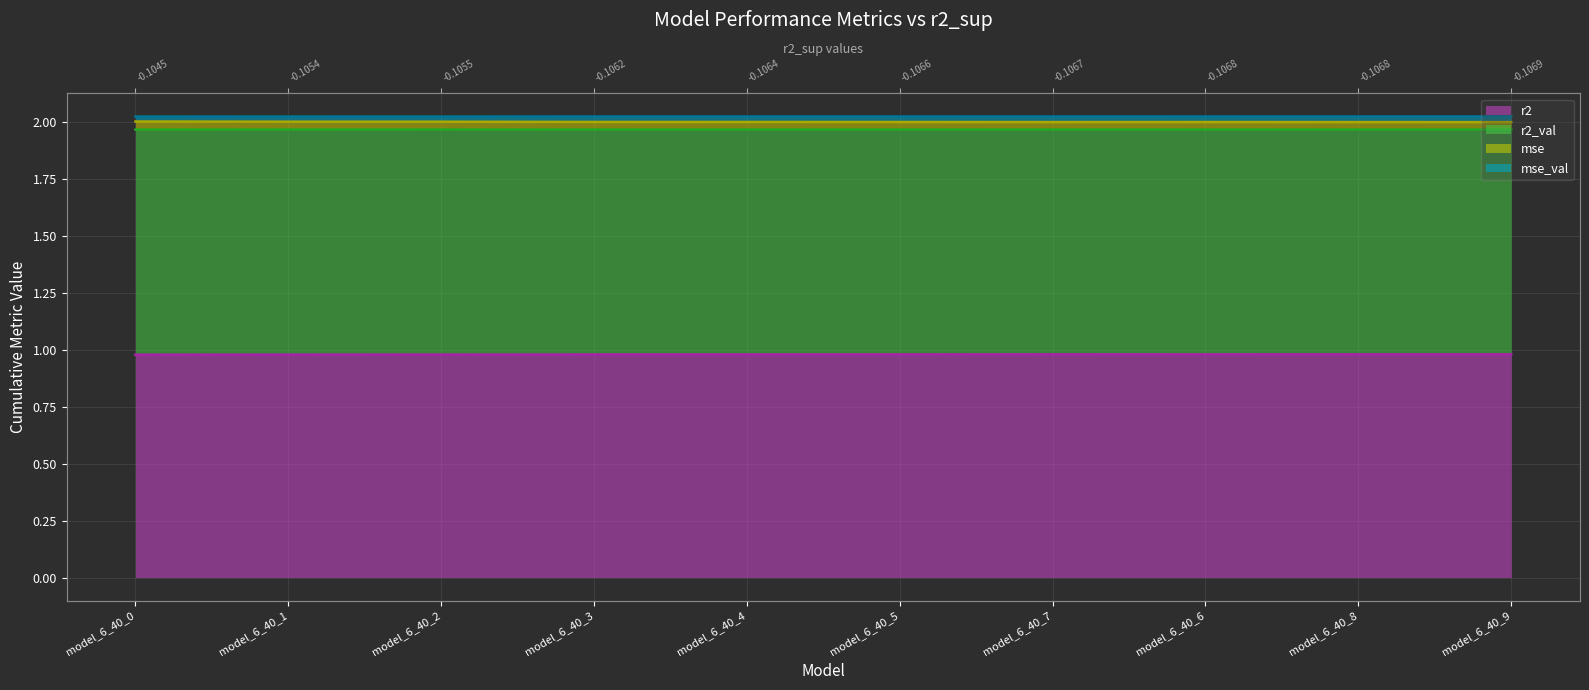

Where is the first local maximum for r2?

model_6_40_7